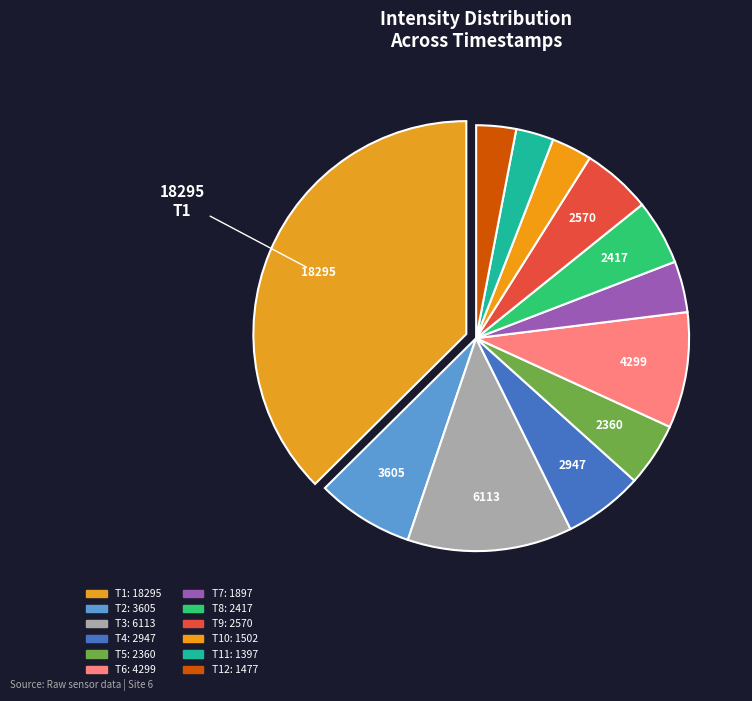

Count the number of slices in the pie.

12